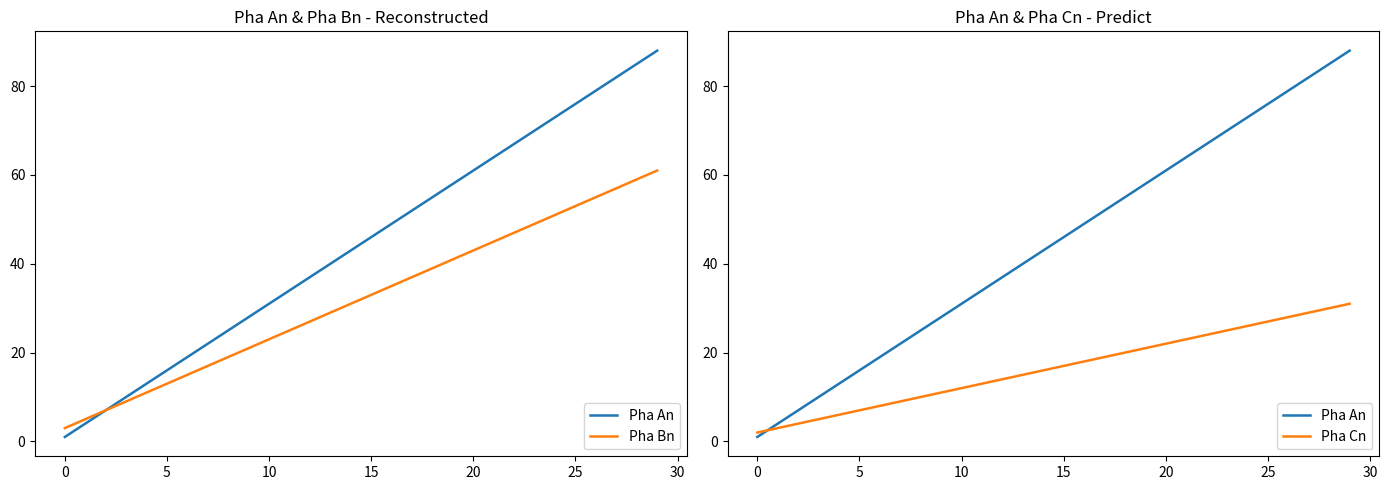

Does the chart display data point markers on the line(s)?

No